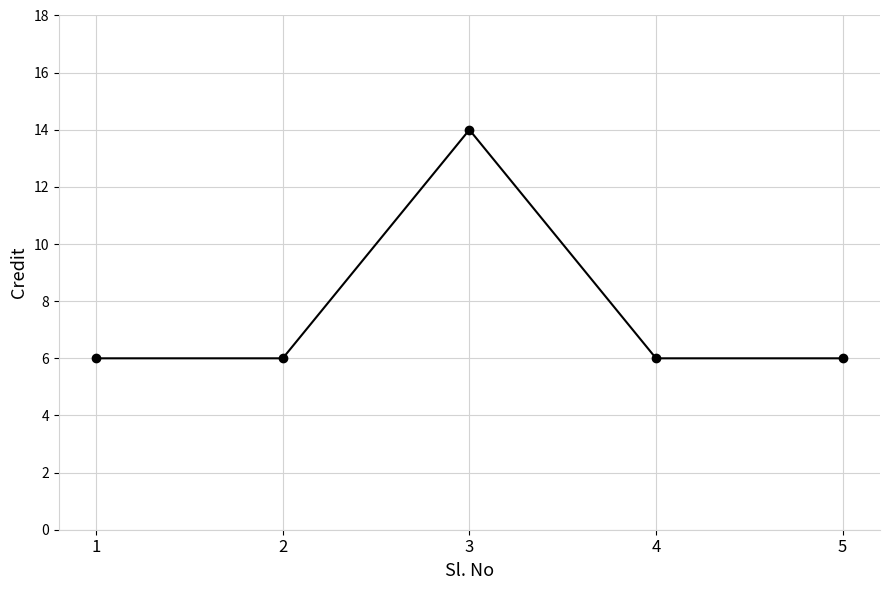

True or false: there are more than 0 points higher than both neighbors.

True